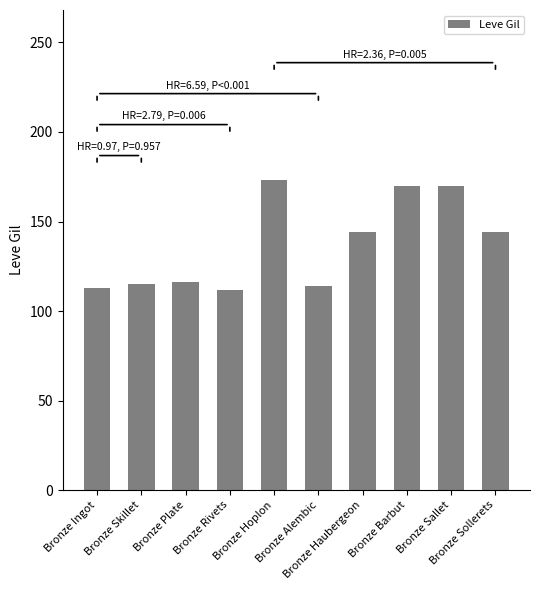

What is the greatest value displayed?

173